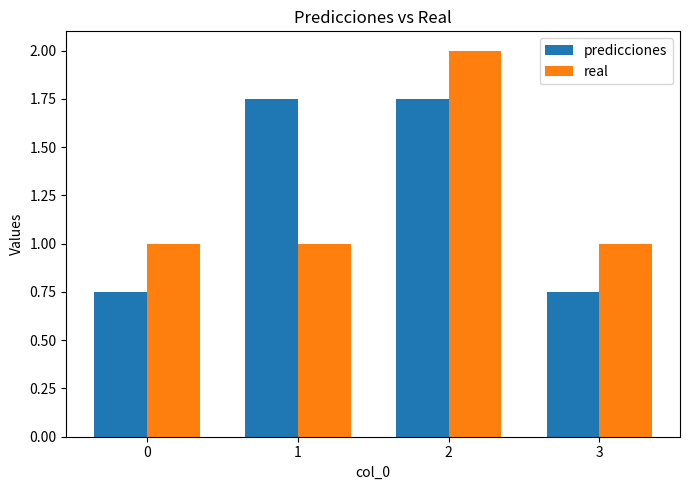

What is the spread (max minus min) of values at 2?

0.2